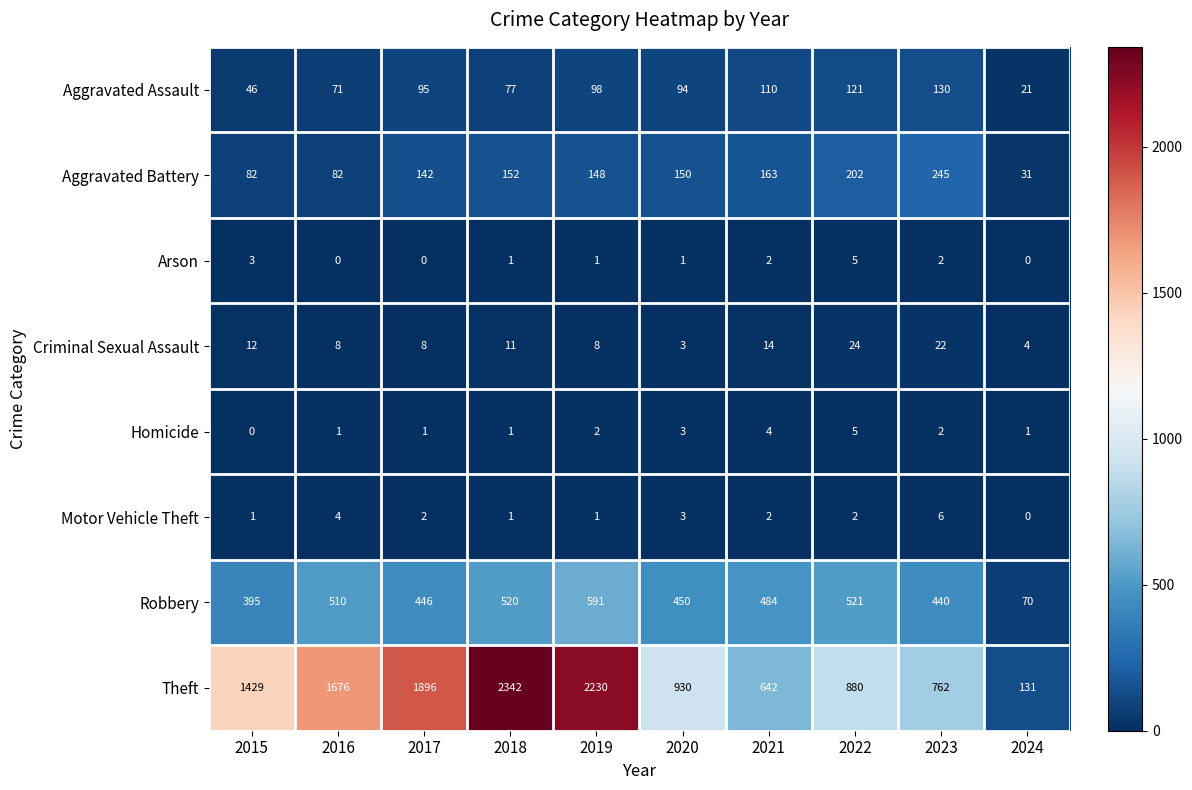

At which label does Robbery first exceed 484?

2016